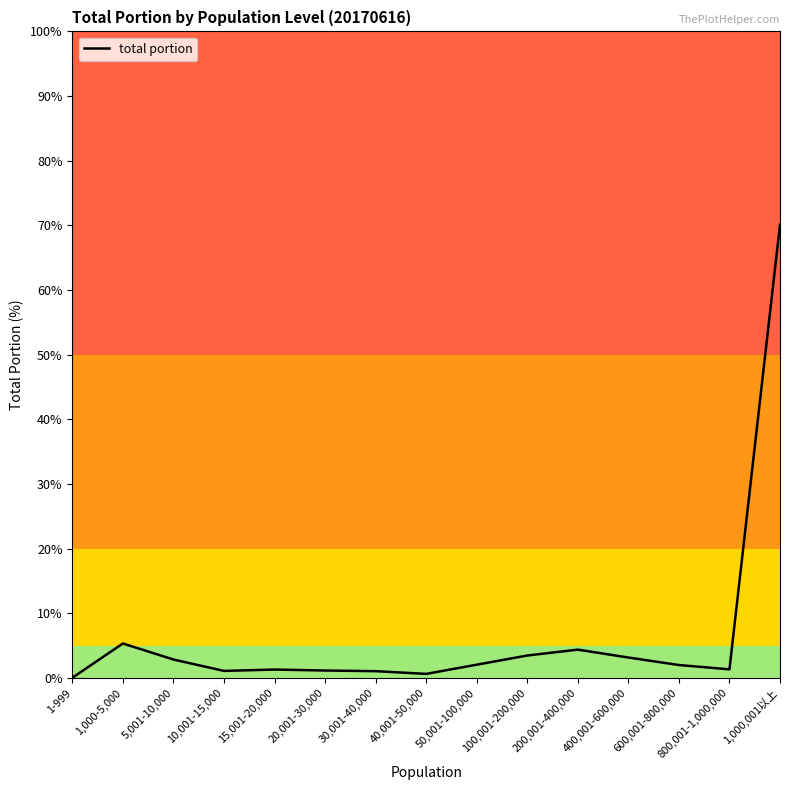

At which category does the chart reach its peak across all series?

1,000,001以上